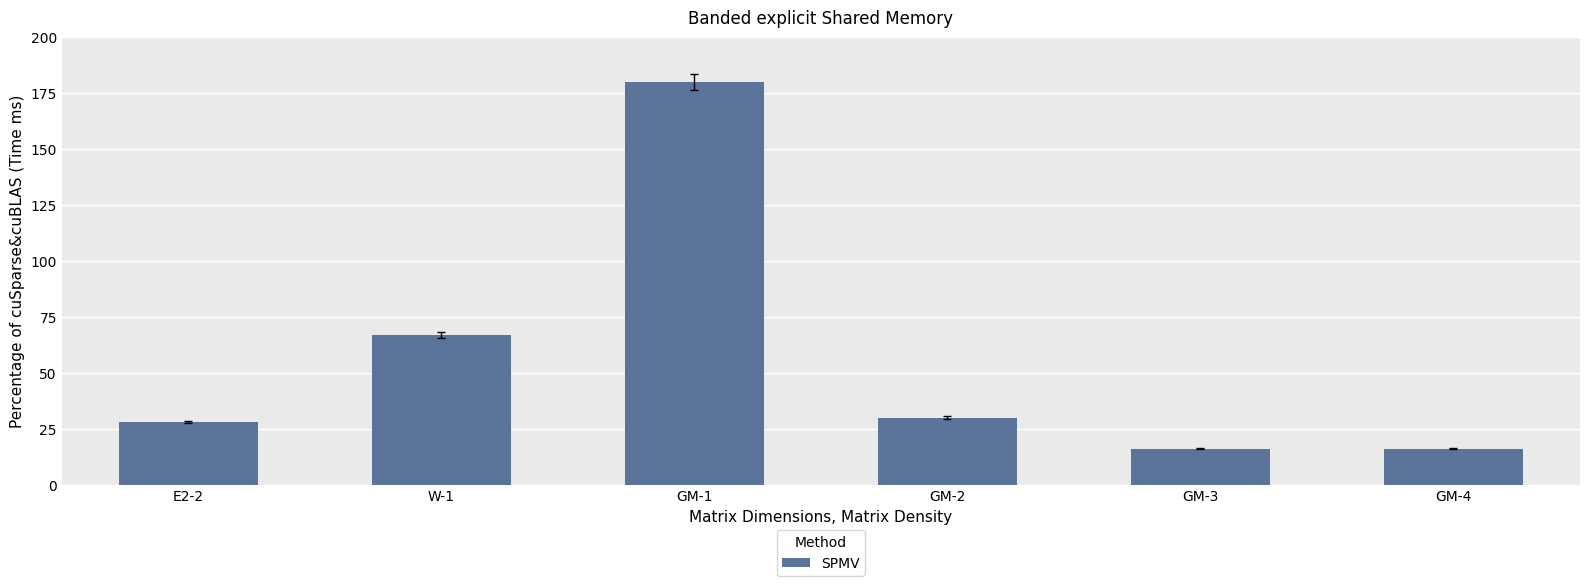

What is the maximum value shown in the chart?

180.0